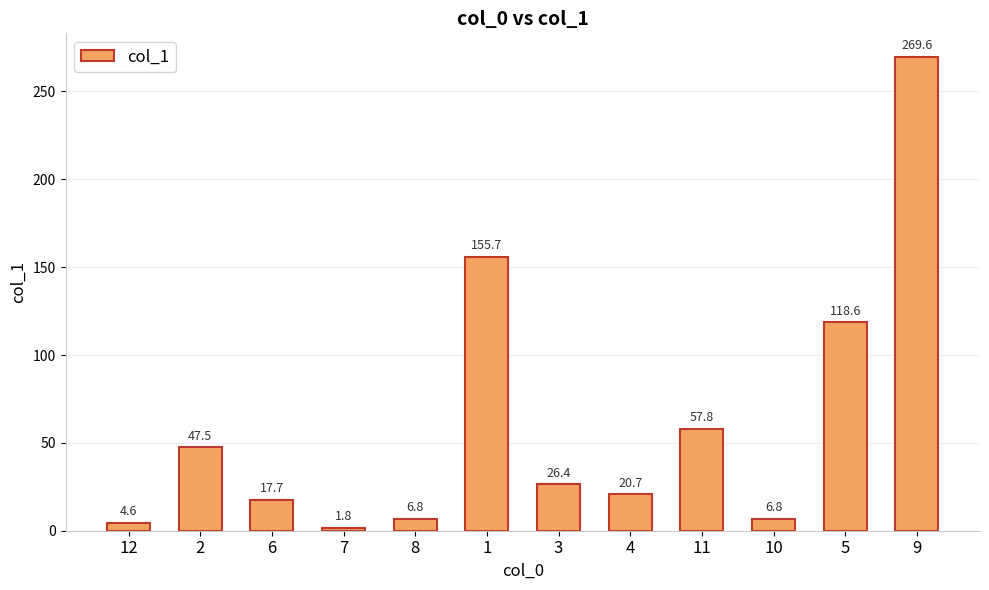

Count the number of categories in the chart.

12